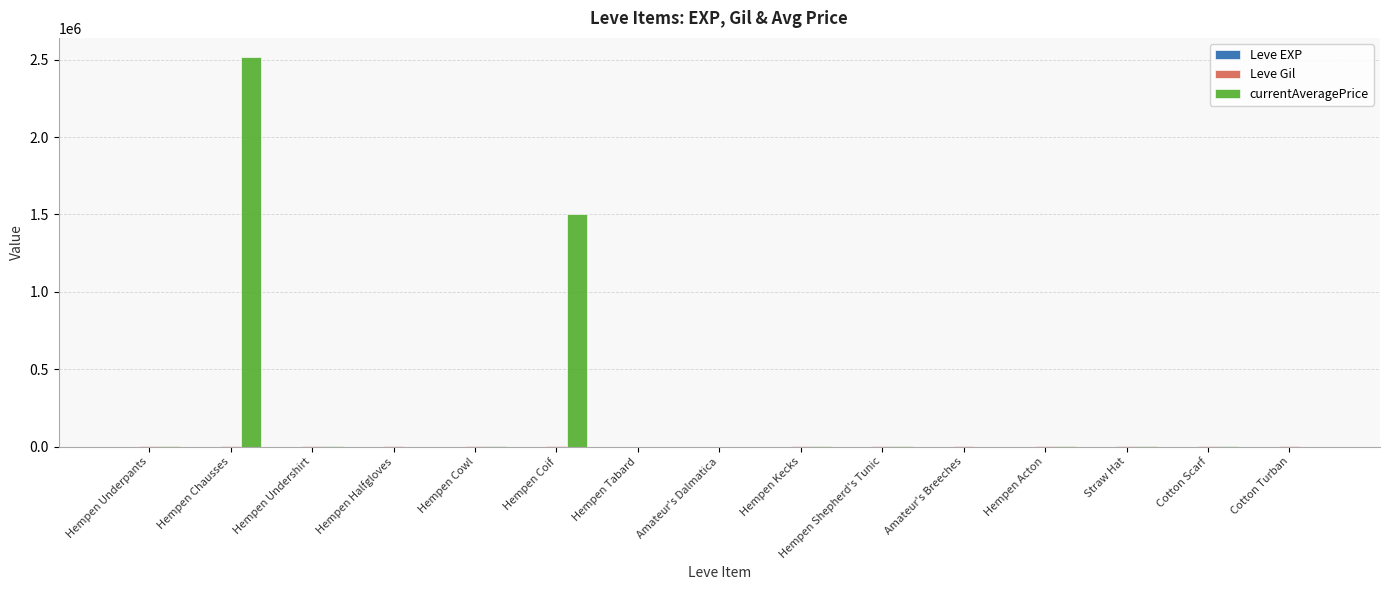

At which category is the sum across all series the highest?

Hempen Chausses